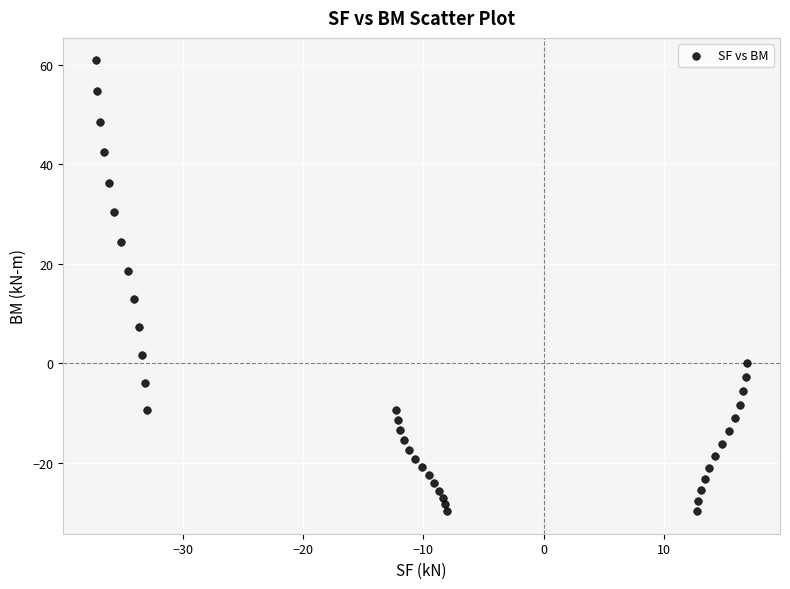

What Y value in the scatter plot is closest to 15?

12.9